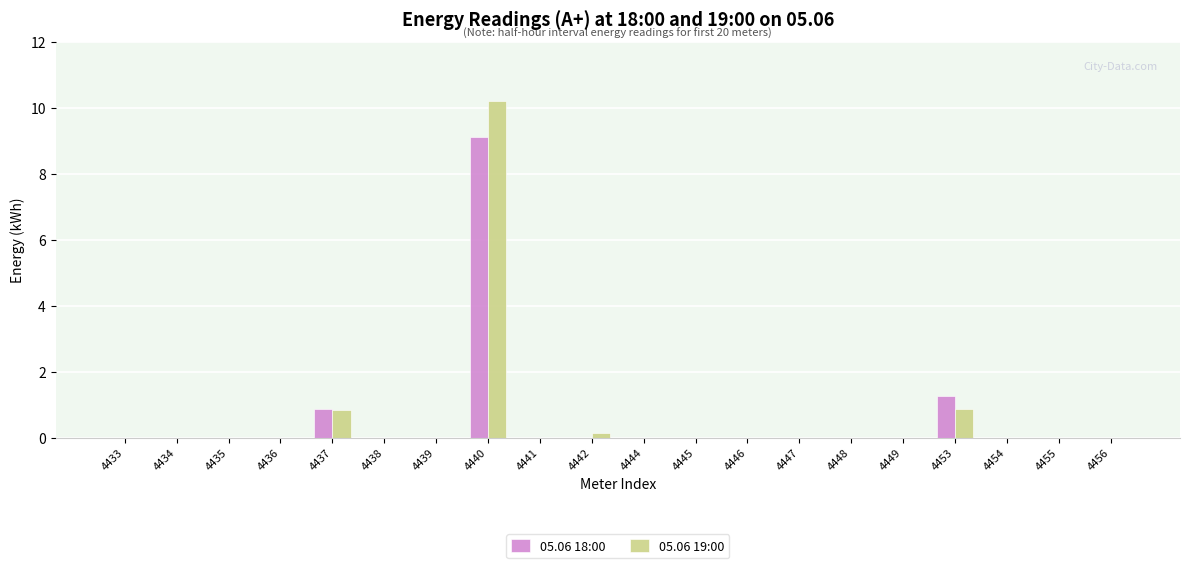

Are the bars horizontal?

No